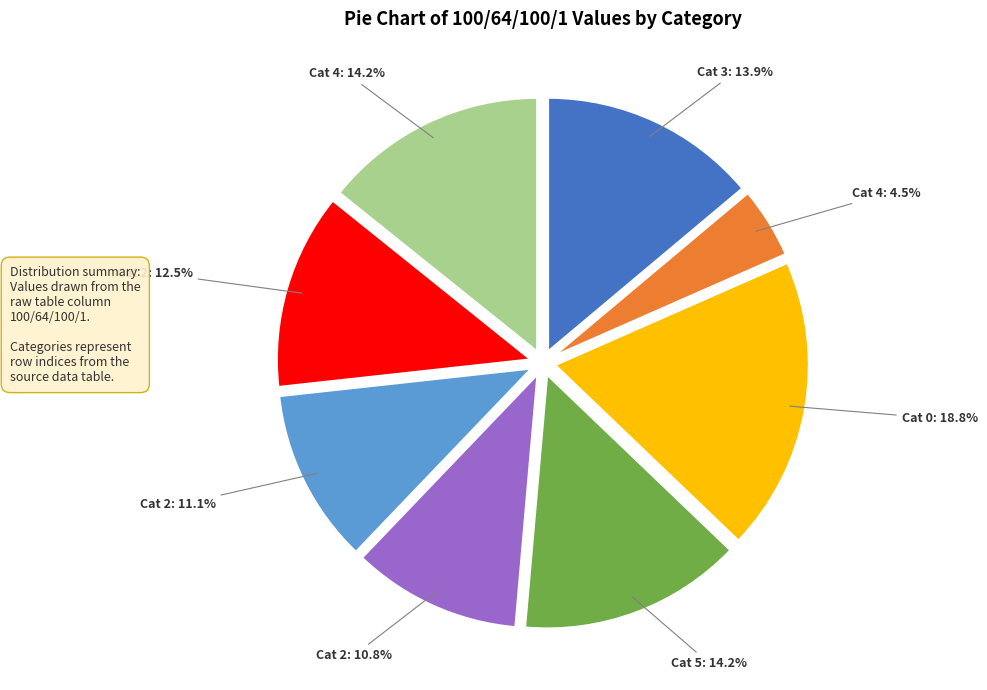

How many segments does this pie chart have?

8